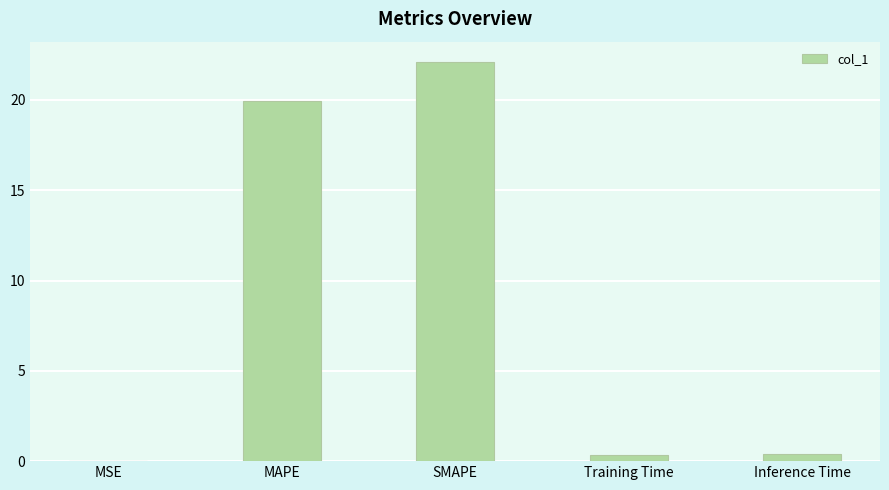

What is the greatest value displayed?

22.1